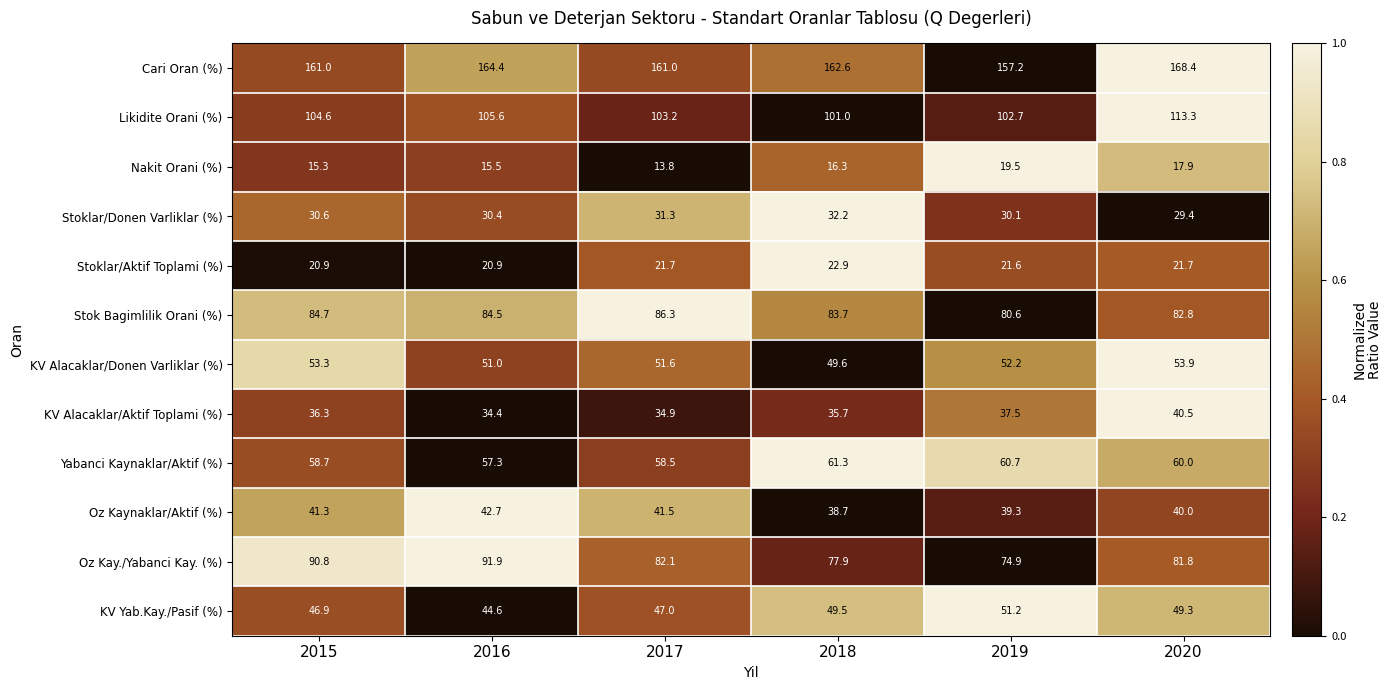

The value of Likidite Orani (%) at 2020 is 113.3. True or false?

True